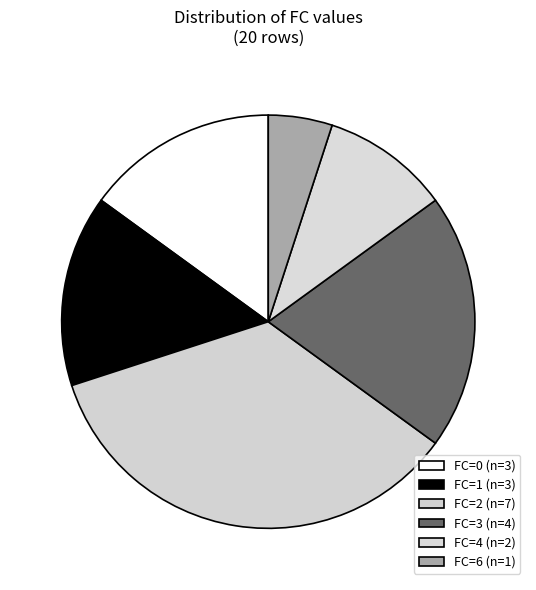

How many slices are in this pie chart?

6